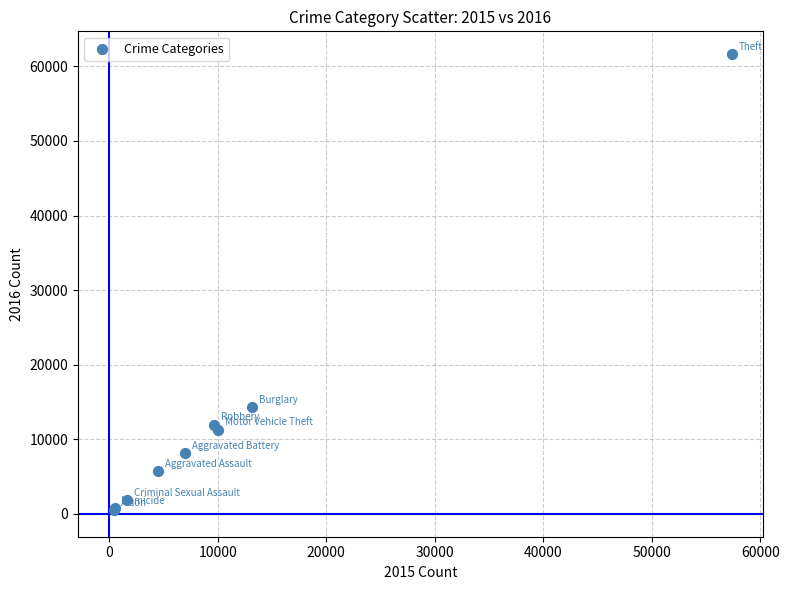

What Y value in the scatter plot is closest to 31068?

14289